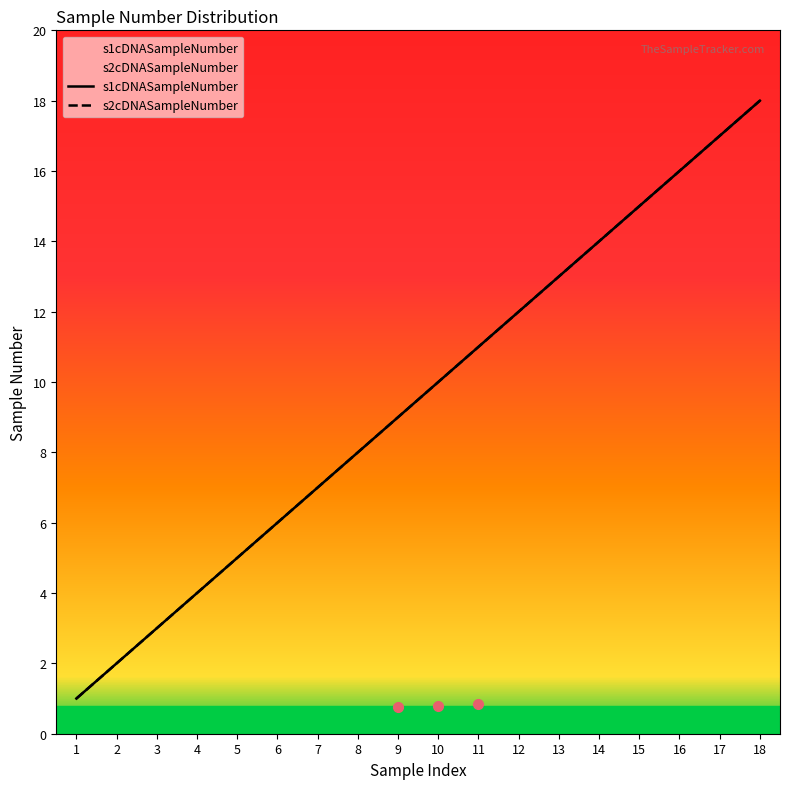

Between 7 and 17, which series saw the biggest shift?

s1cDNASampleNumber